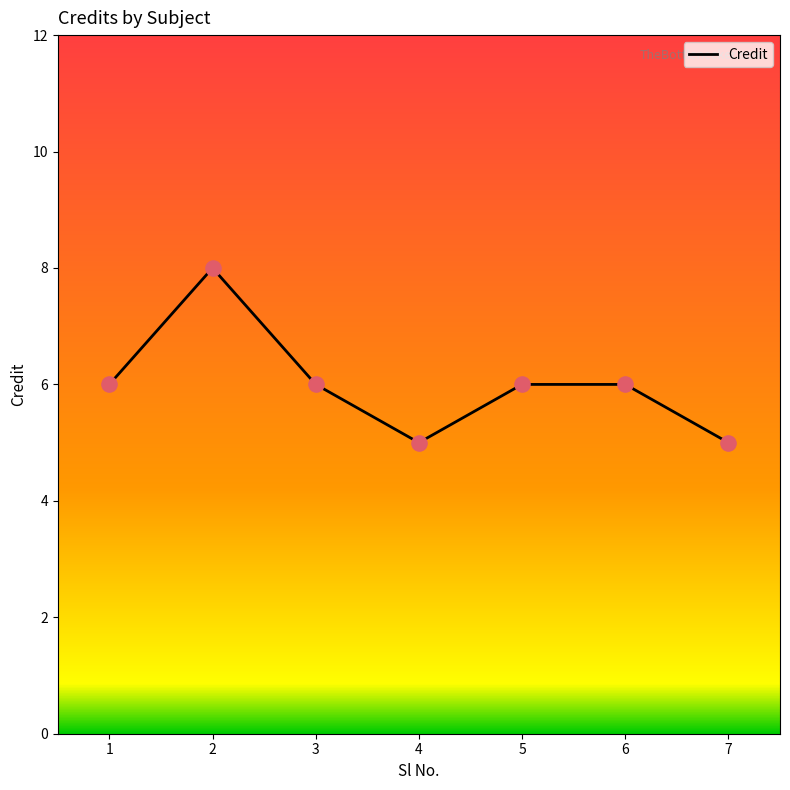

Which has a higher value, 4 or 1?

1